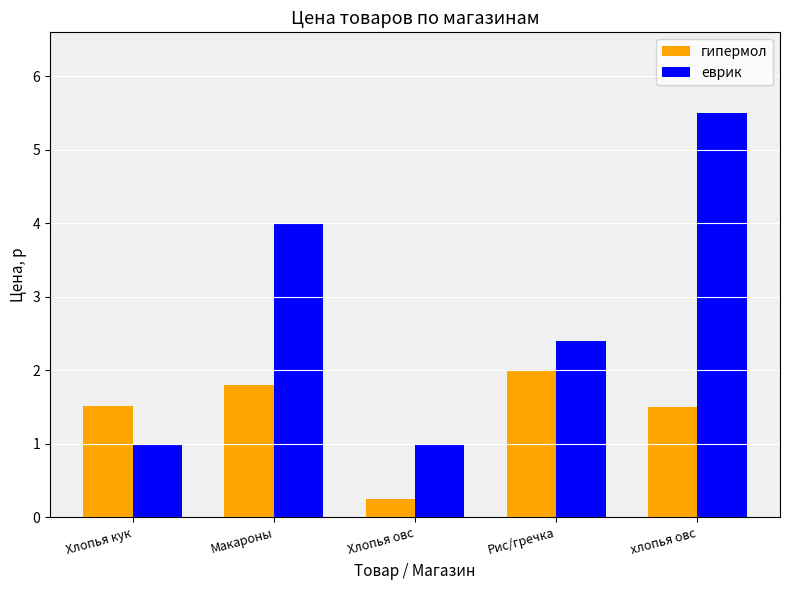

Rank the series by their average value, from lowest to highest.

гипермол, еврик